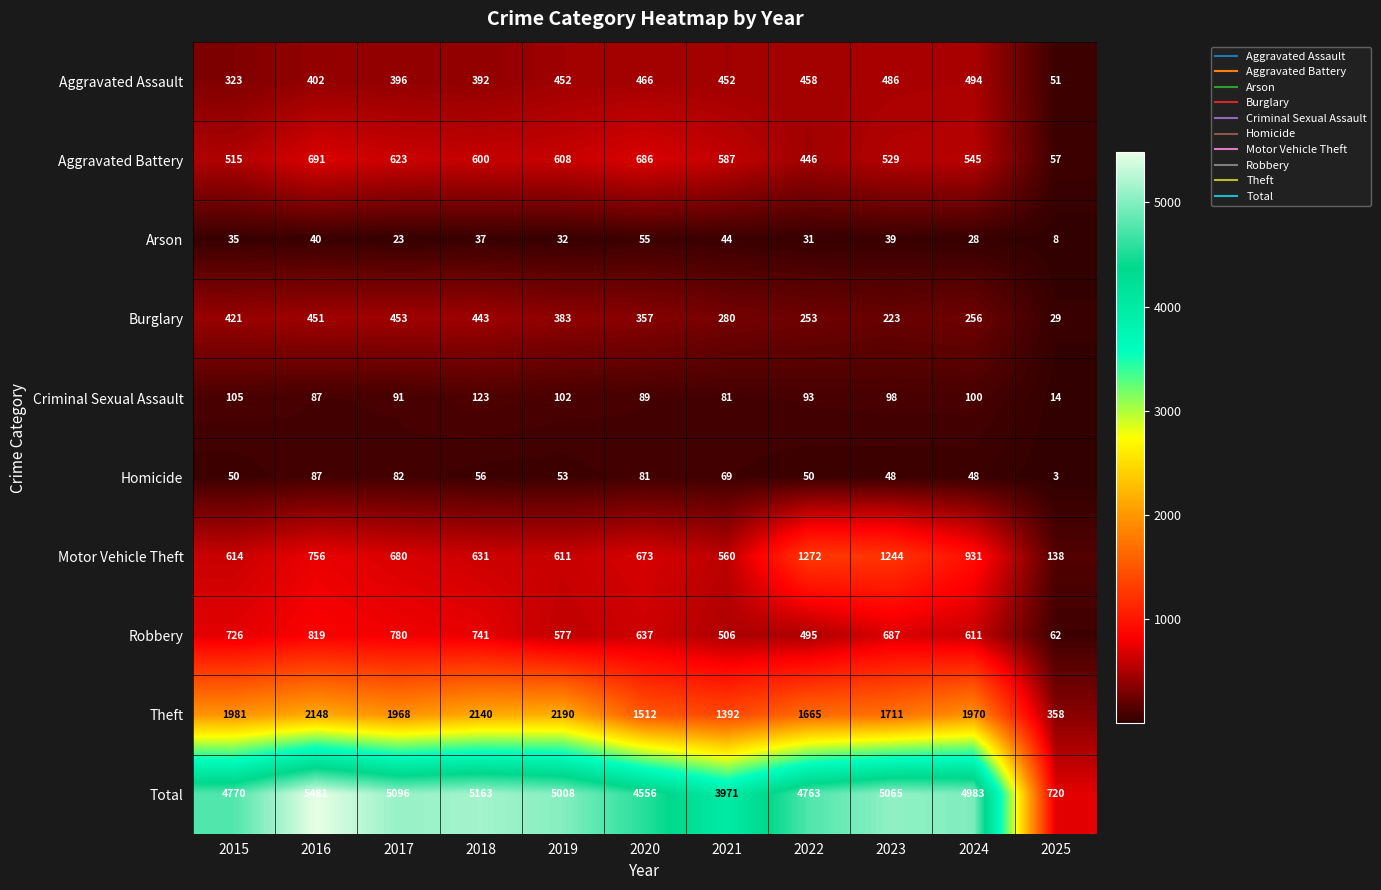

At 2025, list the series in order from largest to smallest.

Total, Theft, Motor Vehicle Theft, Robbery, Aggravated Battery, Aggravated Assault, Burglary, Criminal Sexual Assault, Arson, Homicide